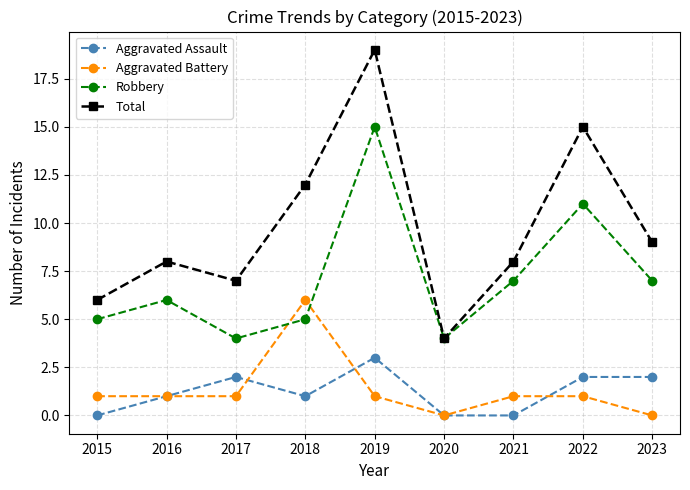

True or false: Robbery has more than 2 interior local peaks.

True